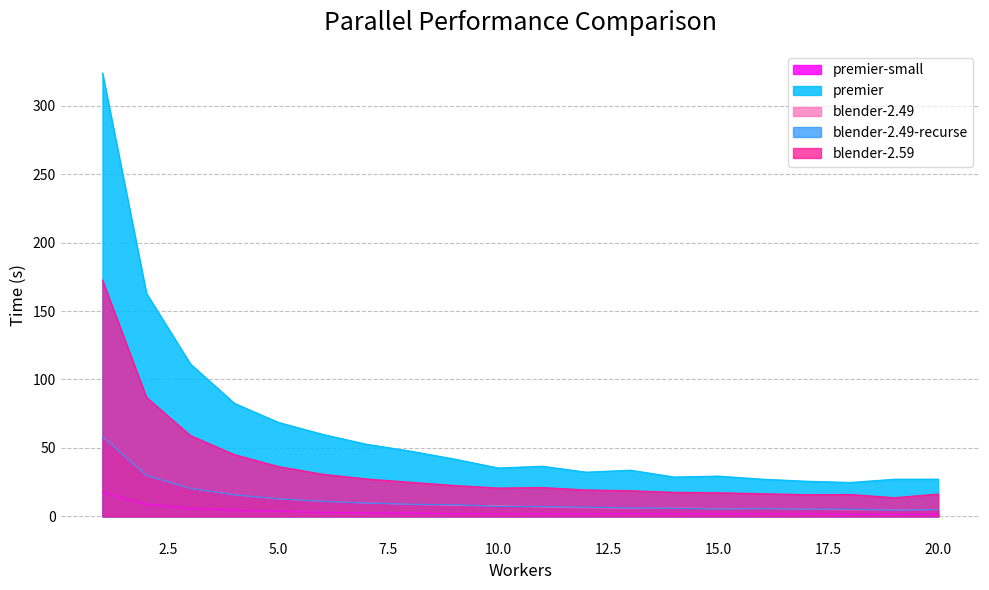

The value of premier-small at 20 is 0.9. True or false?

False